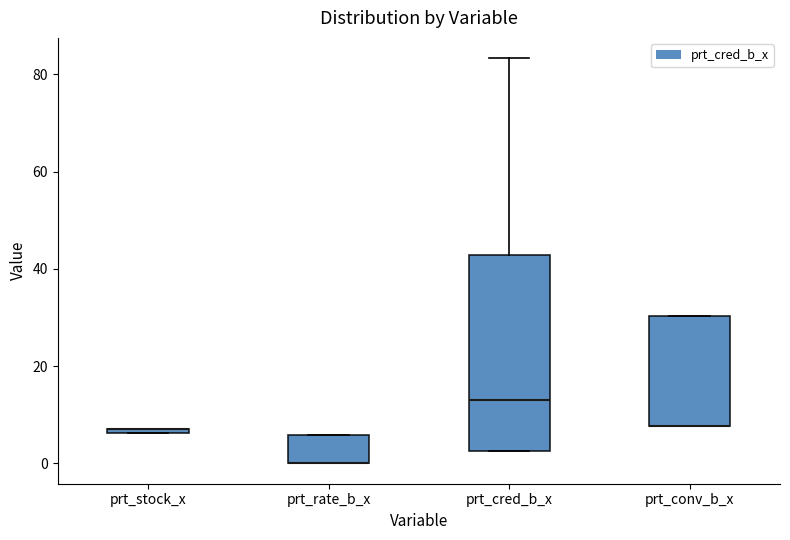

Comparing the boxes themselves (not the whiskers), which one is the tallest?

prt_cred_b_x